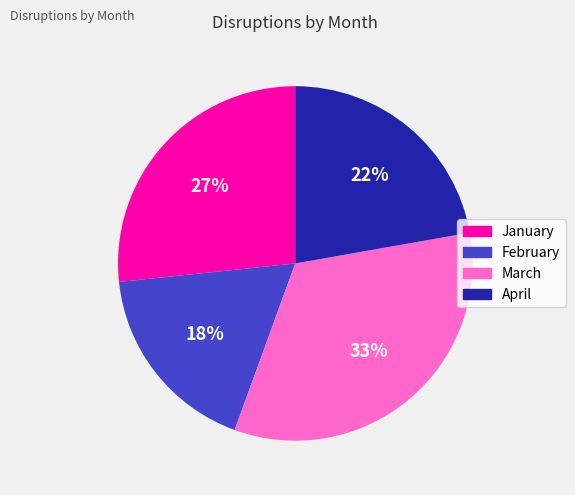

Does April account for over 50% of the chart?

No